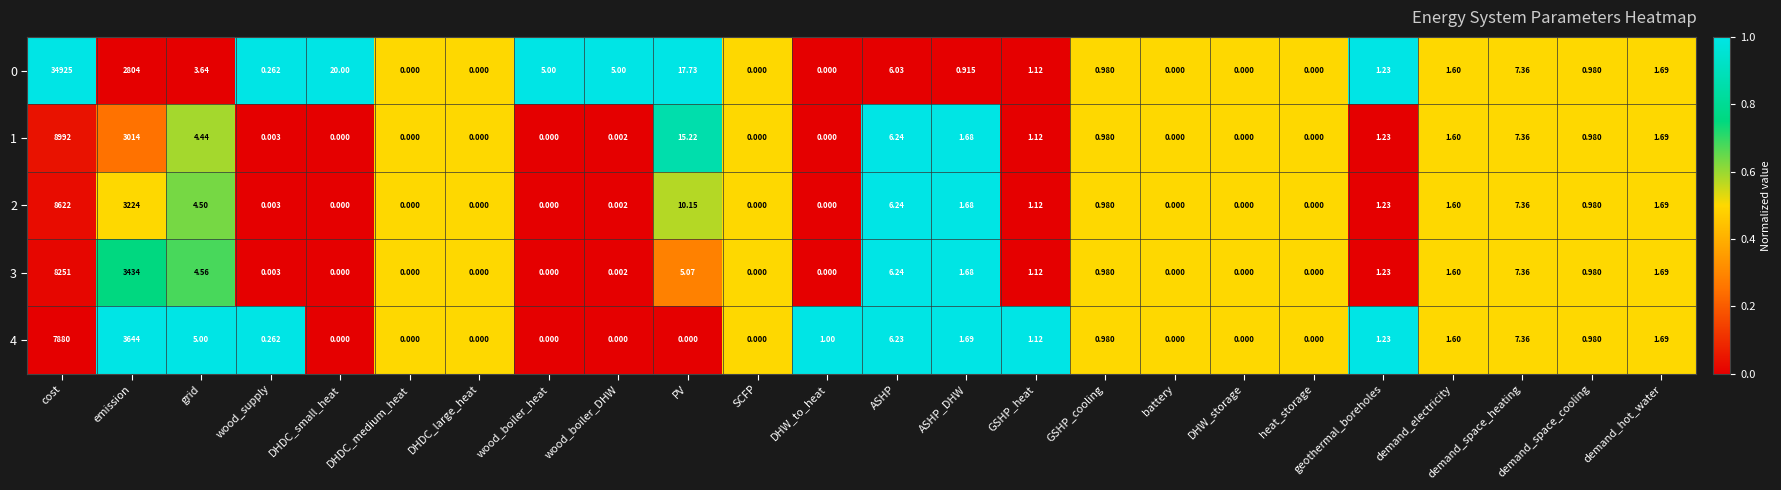

At which label is 2 closest to 4311?

emission